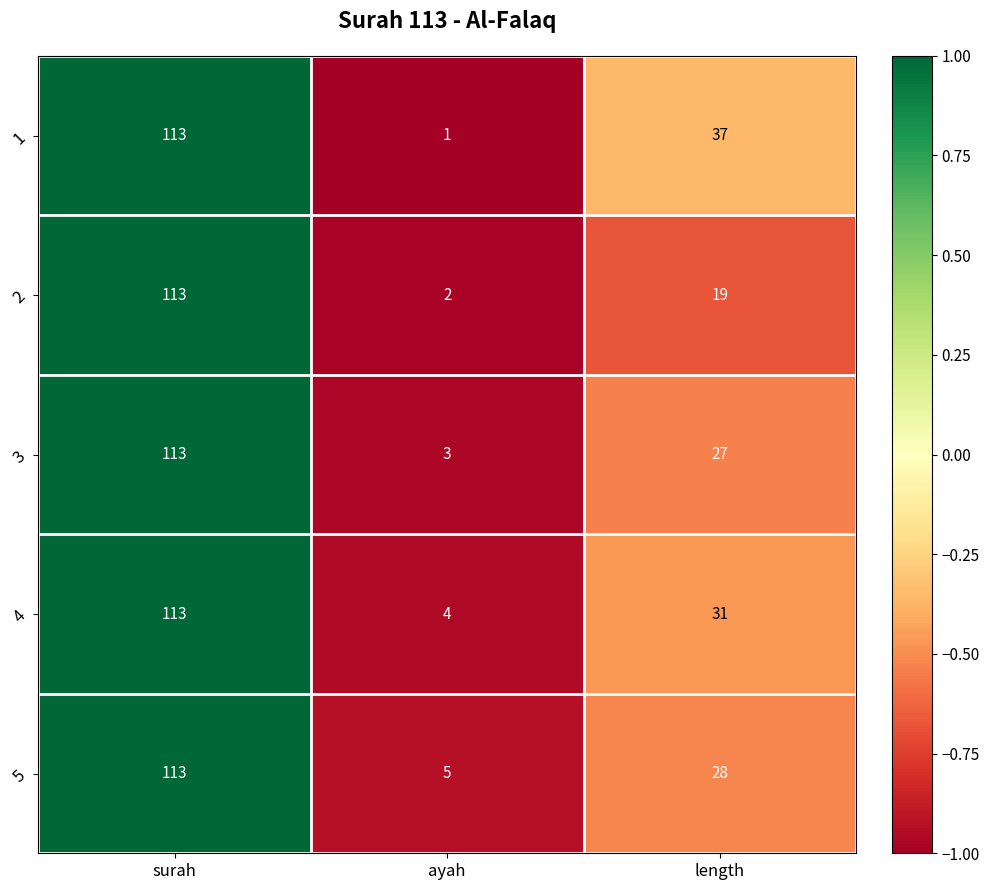

What is the maximum value shown in the chart?

113